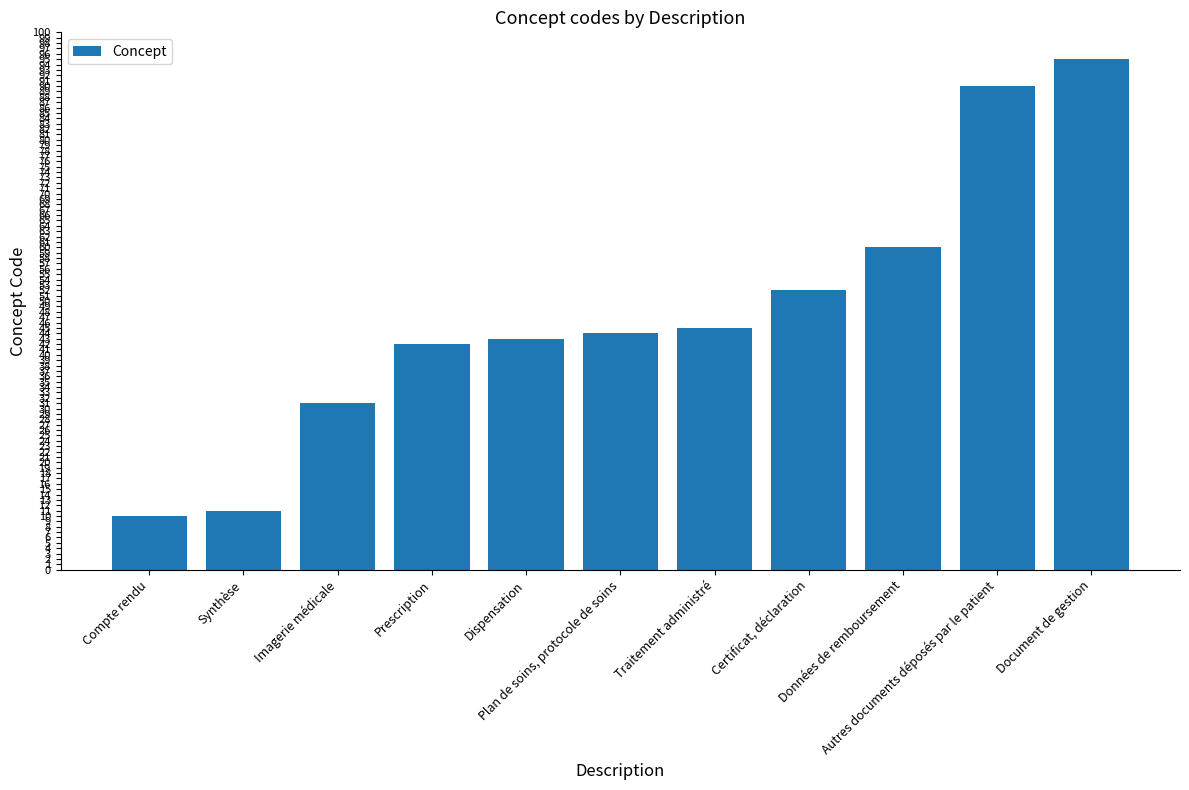

Rank the categories by value from highest to lowest.

Document de gestion, Autres documents déposés par le patient, Données de remboursement, Certificat, déclaration, Traitement administré, Plan de soins, protocole de soins, Dispensation, Prescription, Imagerie médicale, Synthèse, Compte rendu